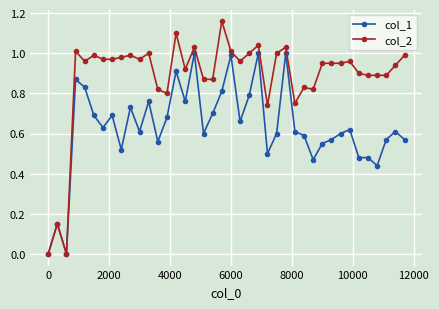

True or false: col_1 has more than 0 points higher than both neighbors.

True